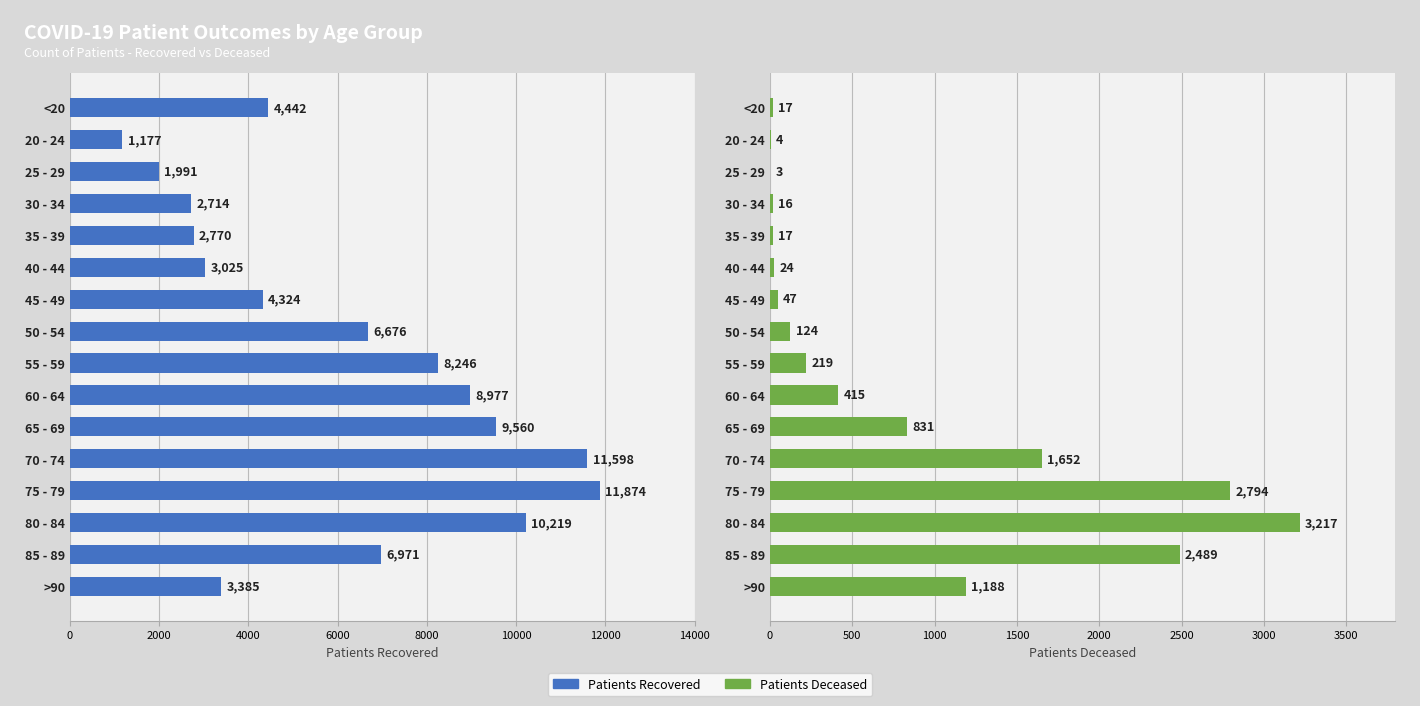

Between 65 - 69 and 75 - 79, which series saw the biggest shift?

patients_recovered